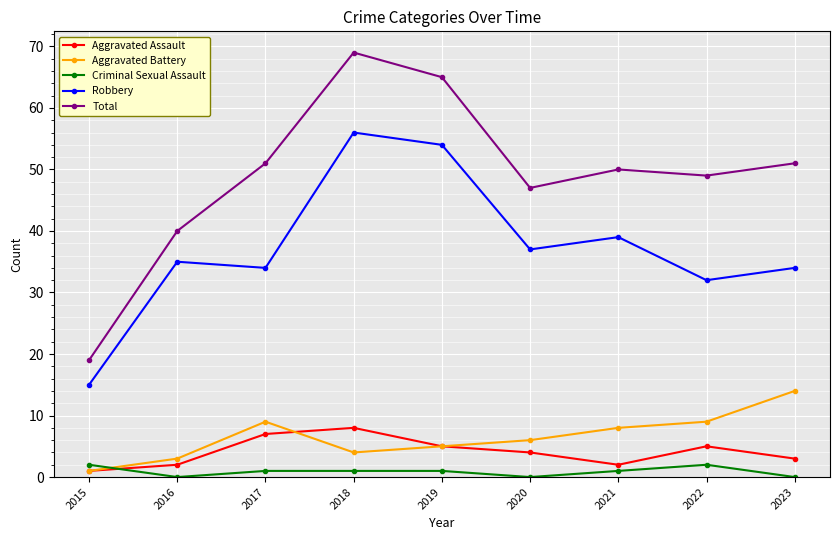

Which series has the largest range (max minus min)?

Total